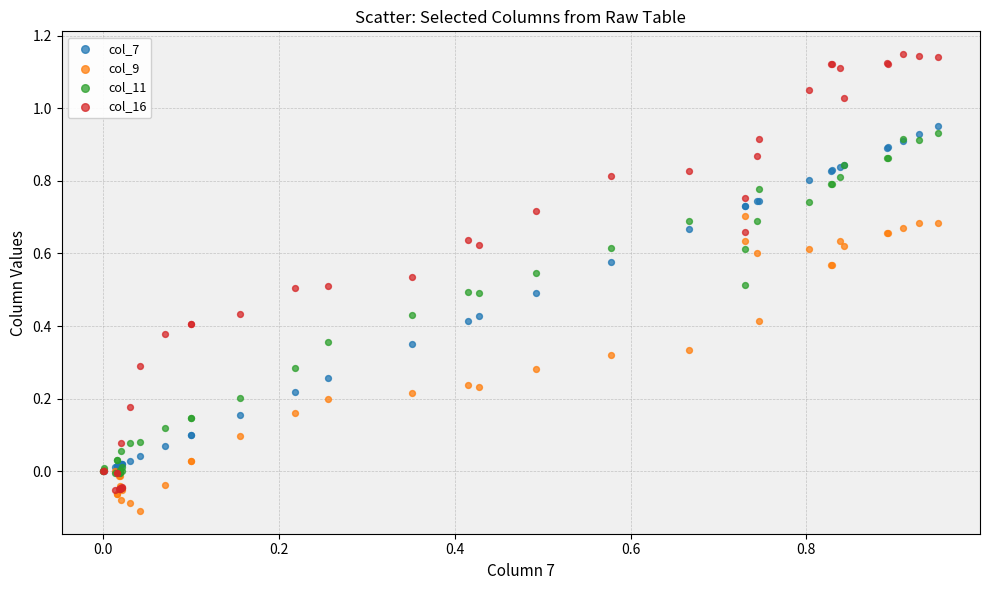

What are all the series names shown in the legend?

col_7, col_9, col_11, col_16